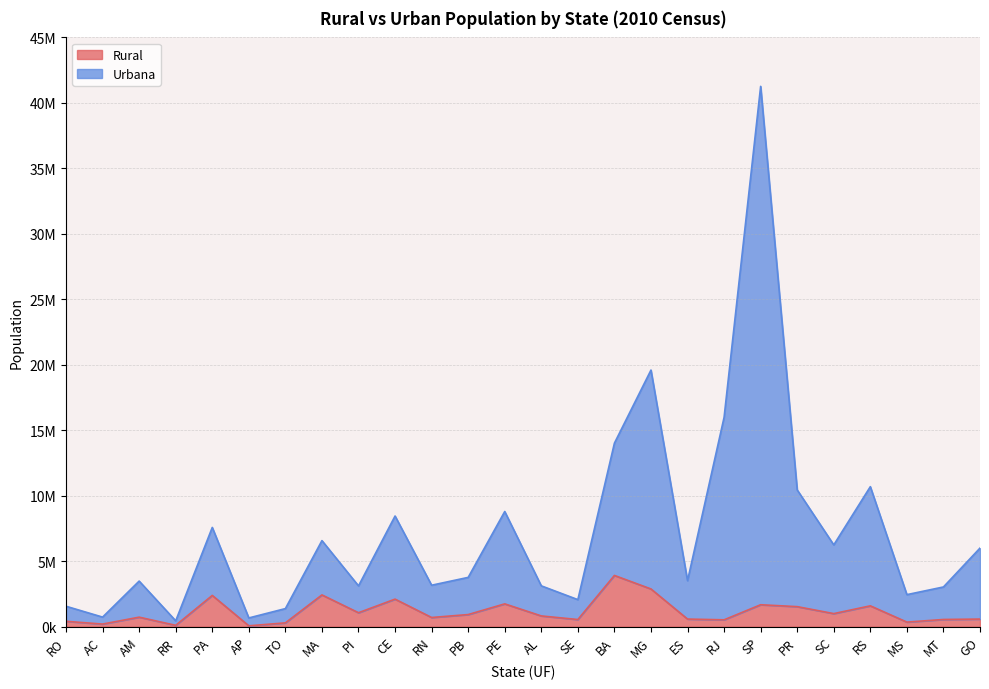

At which category does Urbana reach its first local peak?

AM